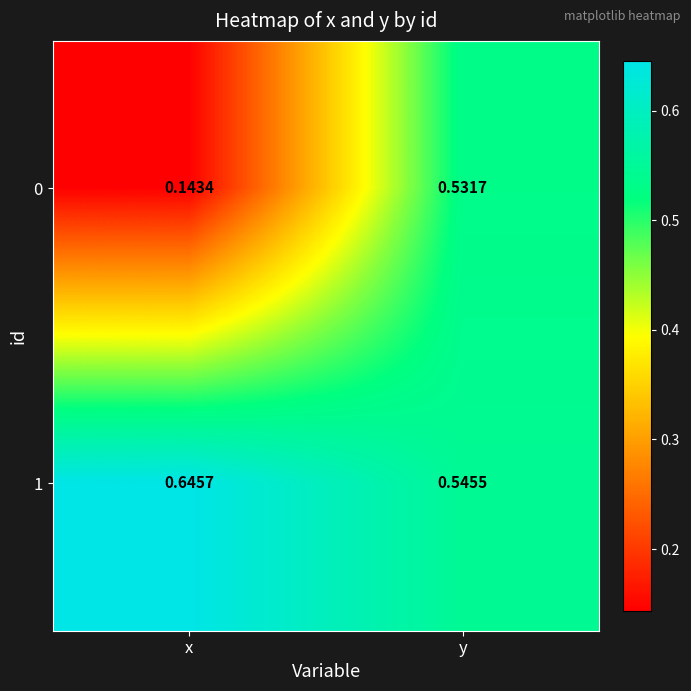

At which category does the chart reach its peak across all series?

x